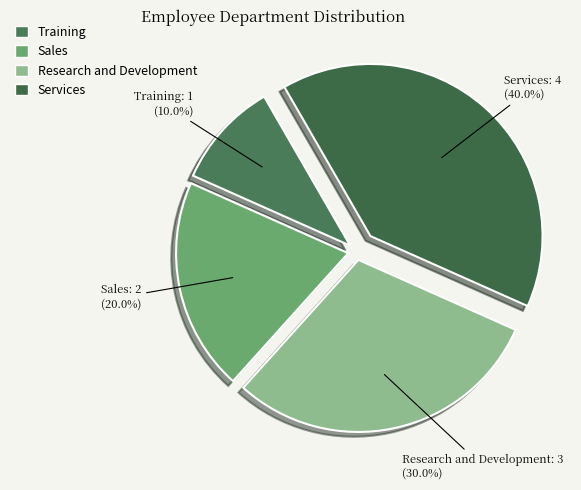

Which has a higher value, Sales or Research and Development?

Research and Development